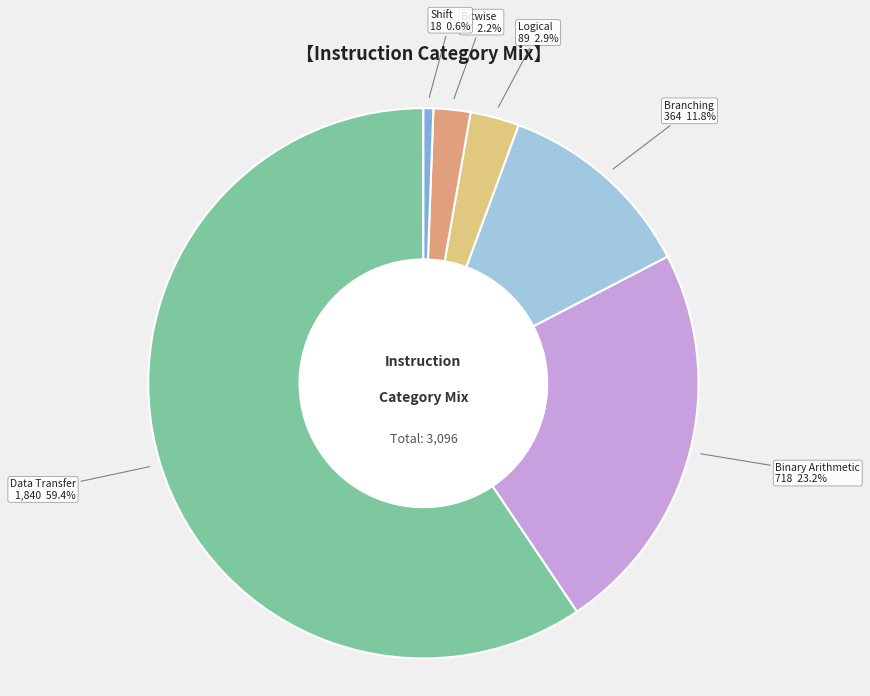

The Data Transfer slice represents 45% of the pie. True or false?

False